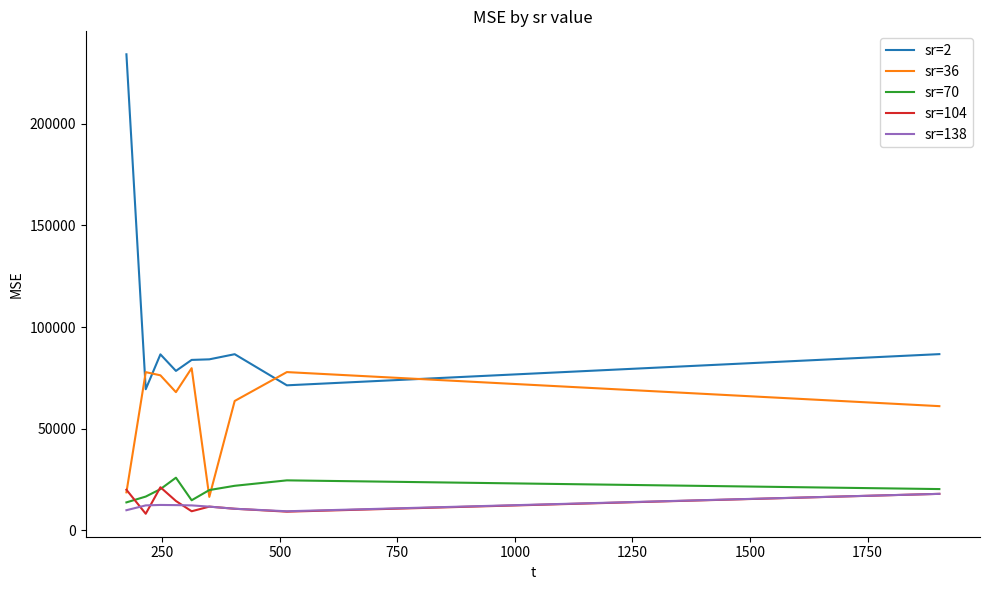

True or false: sr=138 has more than 0 interior local peaks.

True